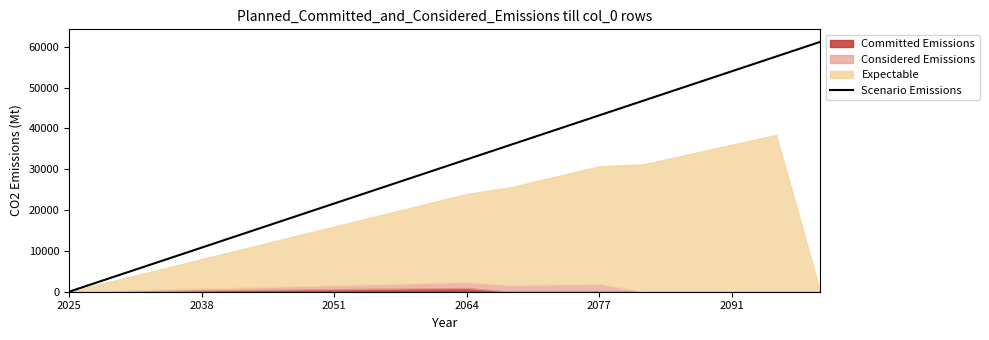

The value at 10 is 36000. True or false?

True